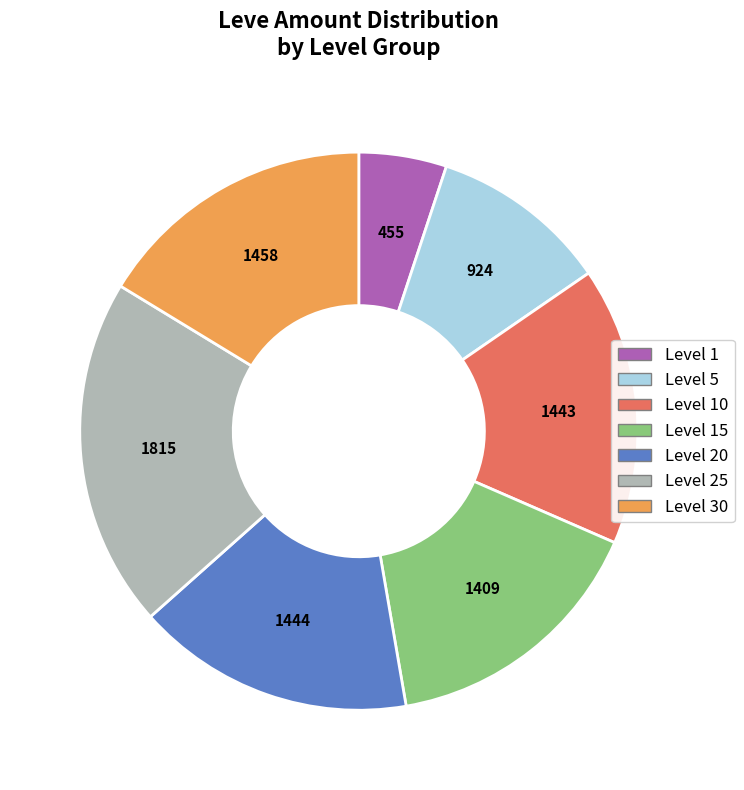

Is there any slice that represents more than half of the pie?

No